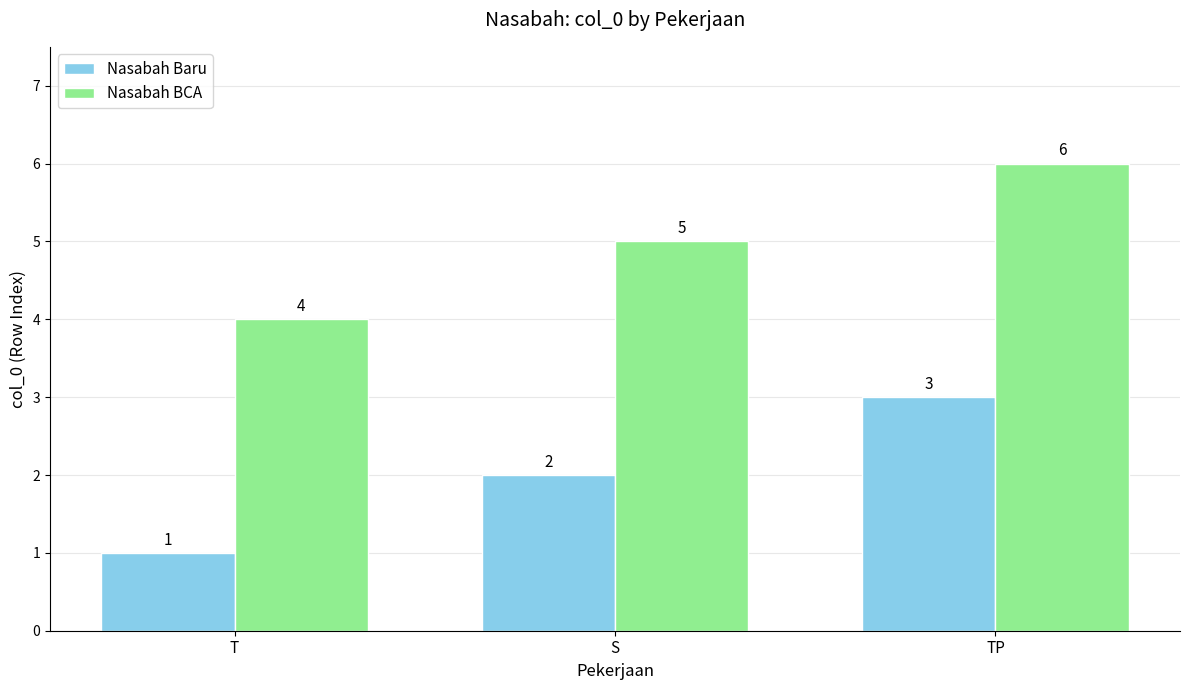

Count the Nasabah BCA values in the range 4 to 6.

3